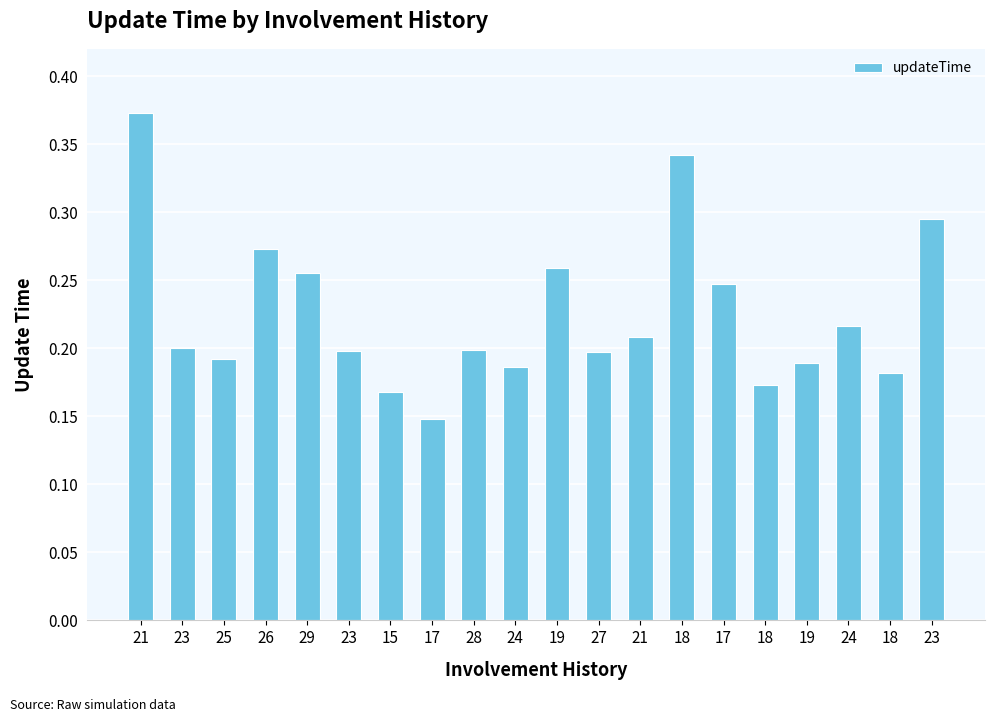

How many bars are there in total?

20